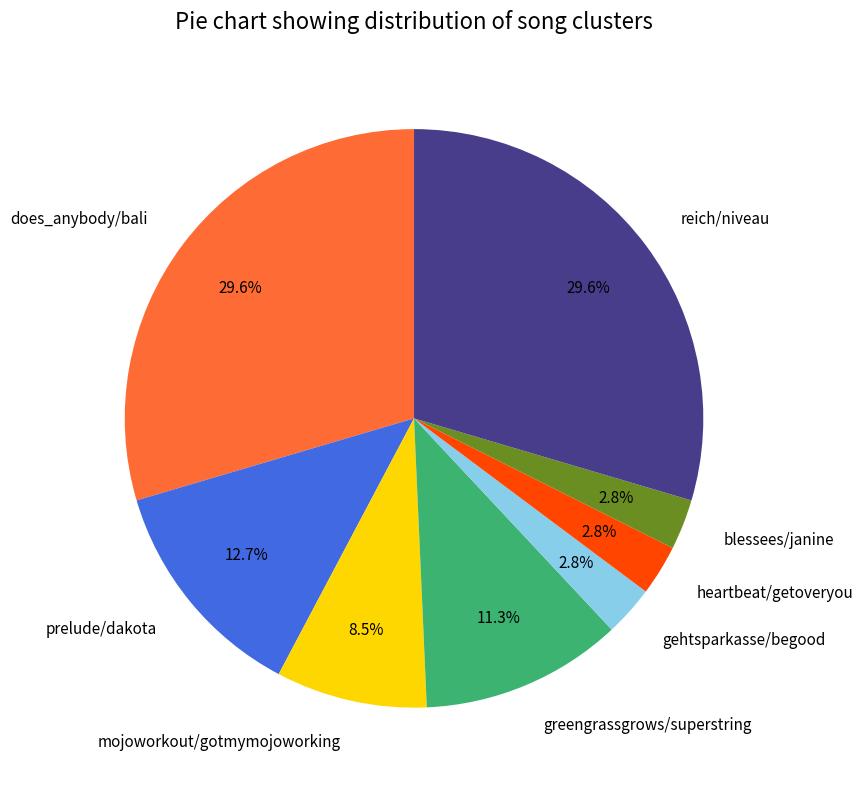

To the nearest percent, what is the combined percentage of heartbeat/getoveryou and greengrassgrows/superstring?

14%